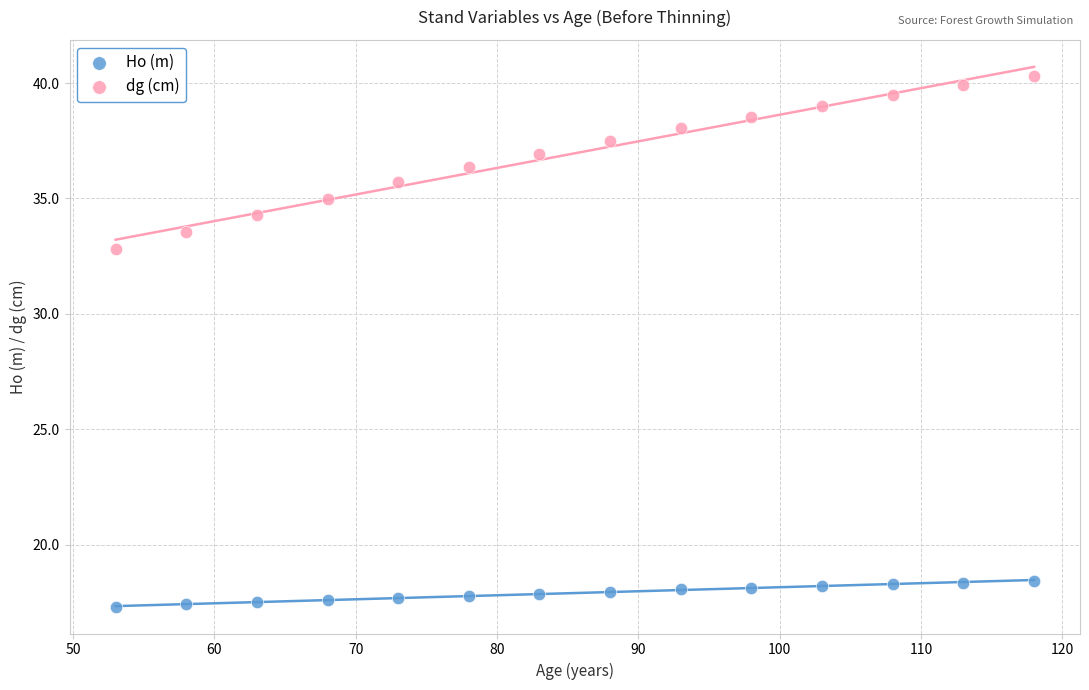

Which series reaches the minimum Y coordinate?

Ho (m)